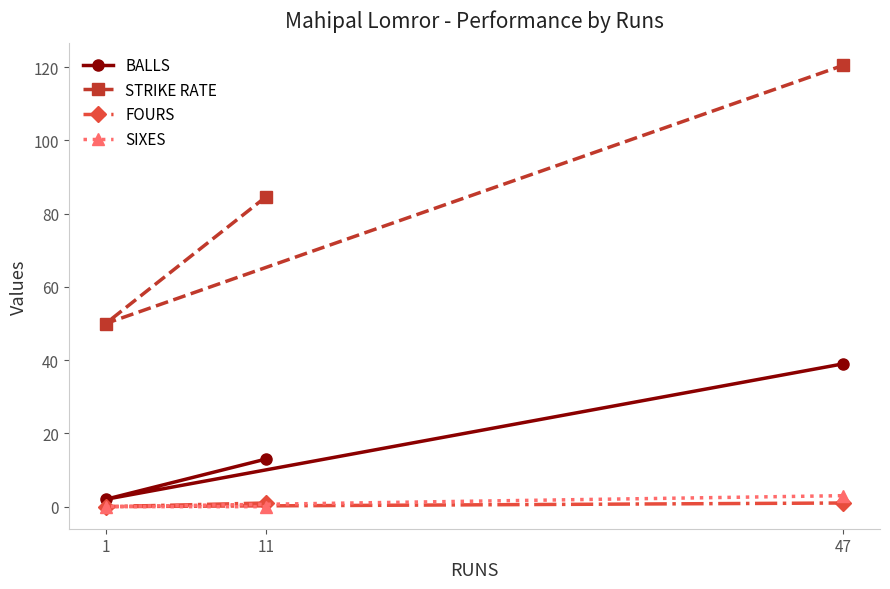

At which label does STRIKE RATE reach its peak?

47